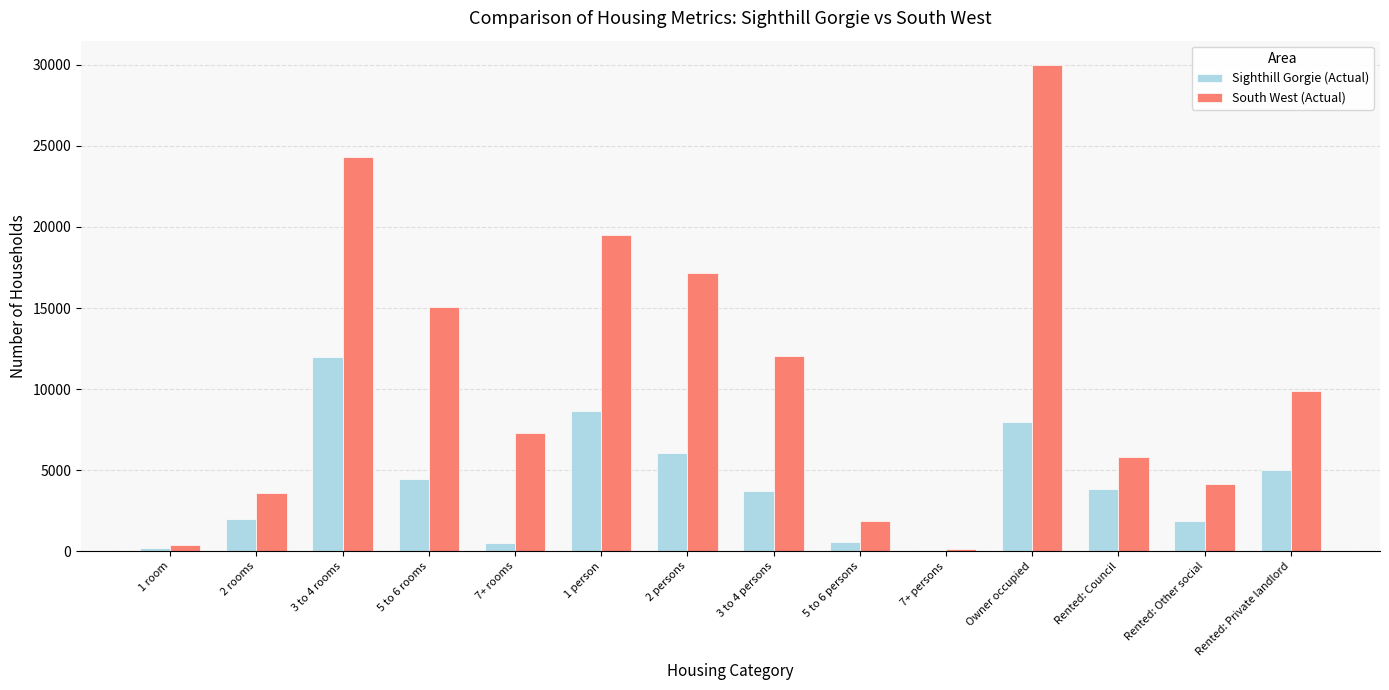

Between 1 room and Owner occupied, which series saw the biggest shift?

South West (Actual)